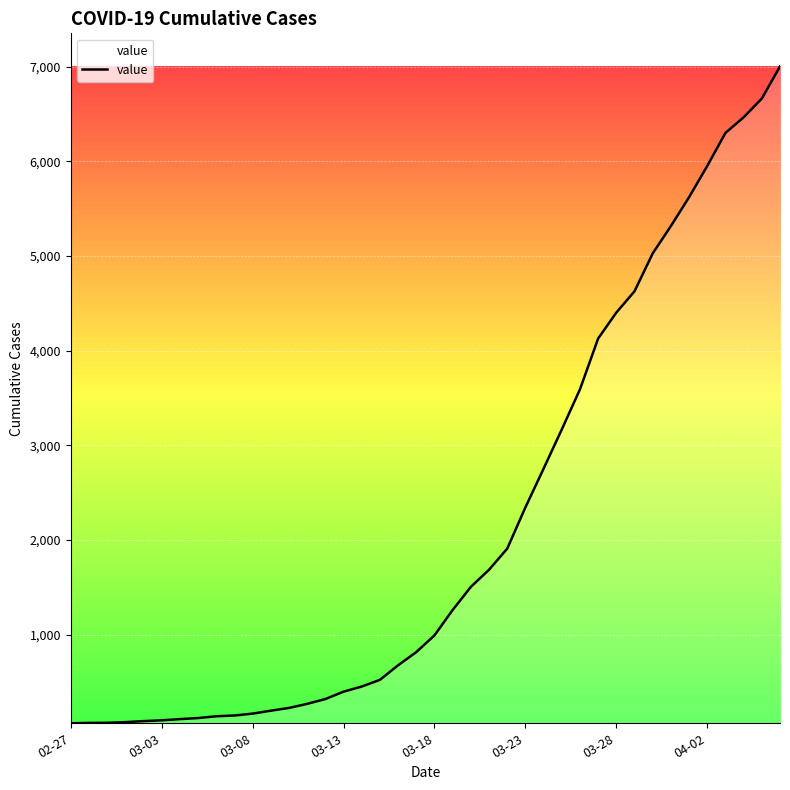

What is the greatest value displayed?

7003